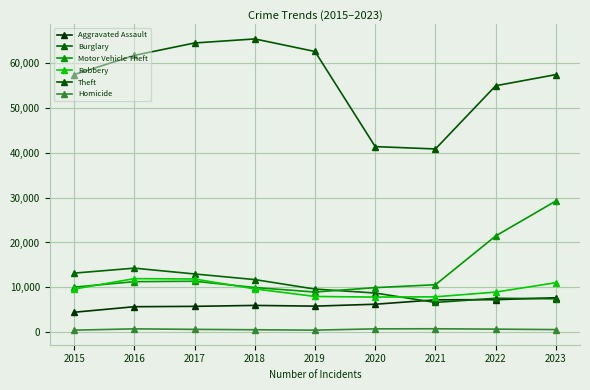

Where does the Homicide series first go above 672?

2016